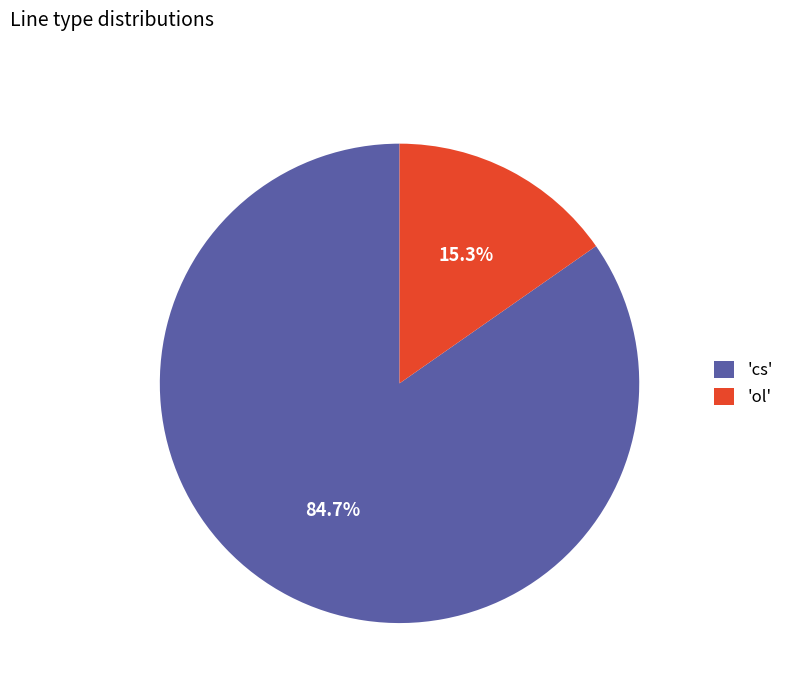

Rank the categories by value from lowest to highest.

'ol', 'cs'